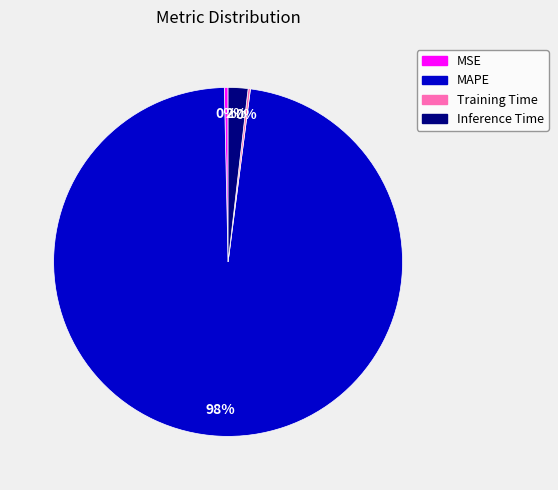

Which category has the biggest portion of the pie?

MAPE